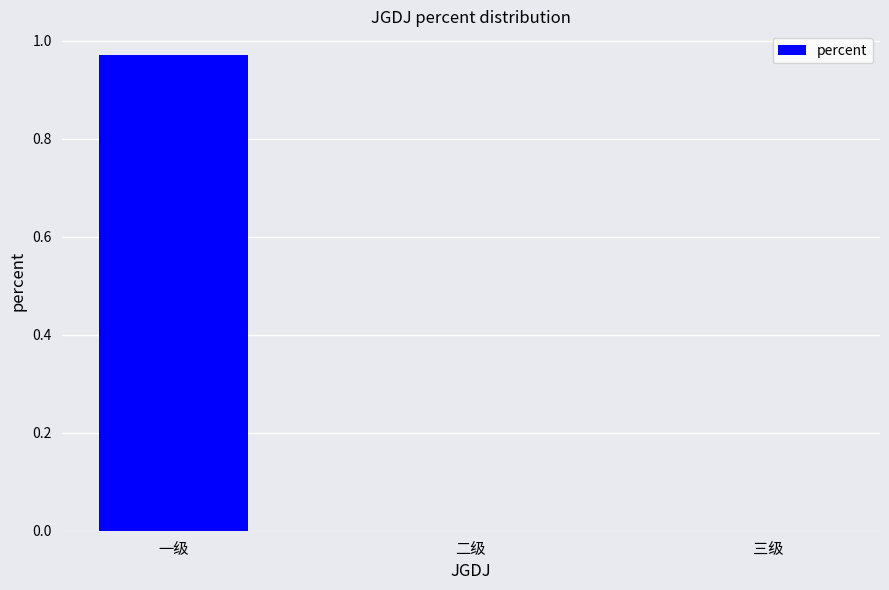

Which has a higher value, 一级 or 三级?

一级